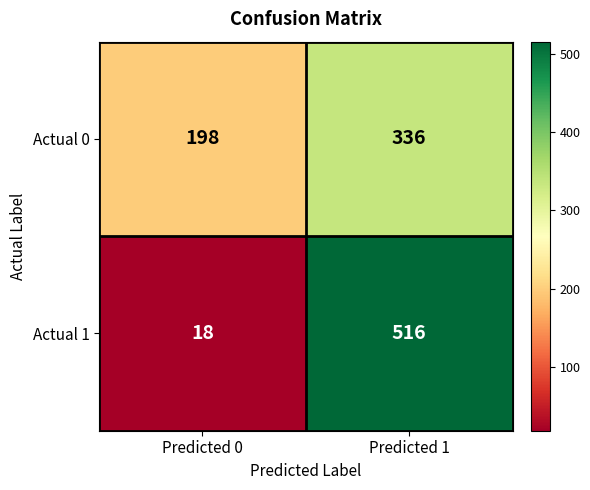

The value of Actual 1 at Predicted 0 is 18. True or false?

True